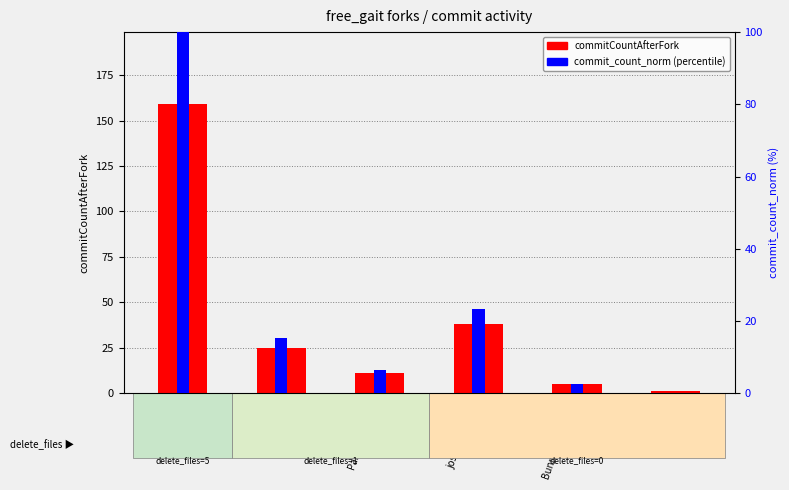

What are all the series names shown in the legend?

commitCountAfterFork, commit_count_norm (percentile)